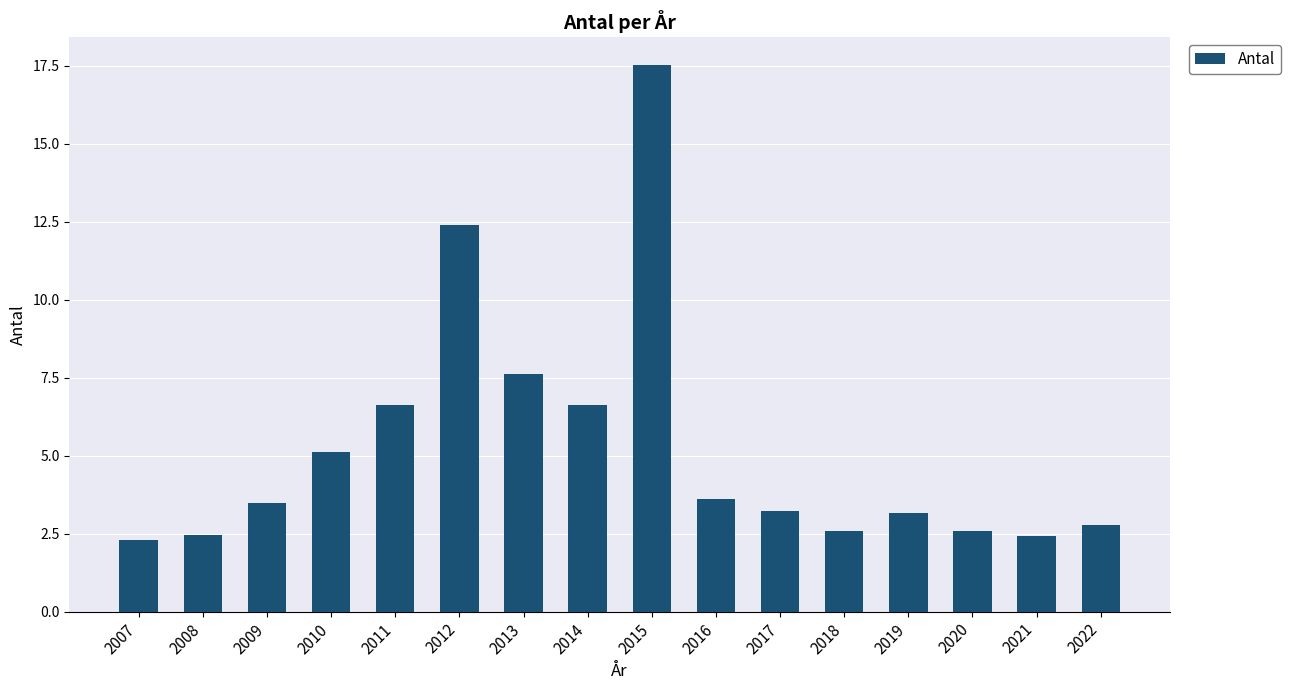

What is the difference between the second highest and minimum values?

10.1